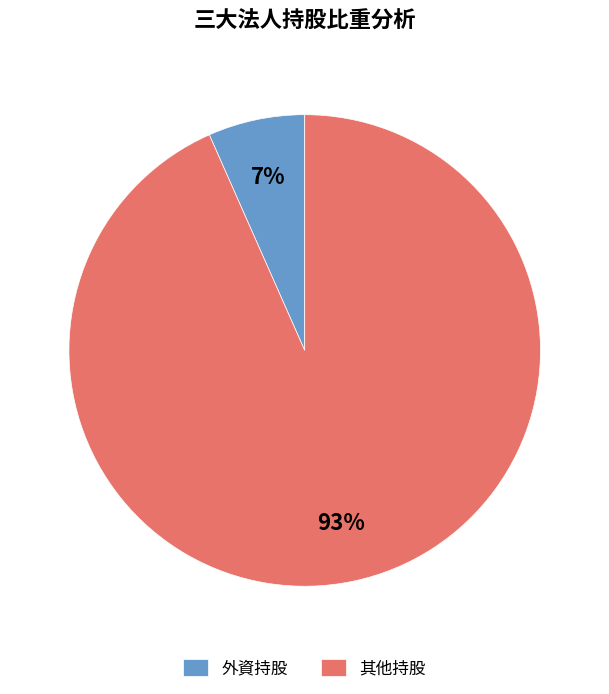

Which slice is the largest?

其他持股